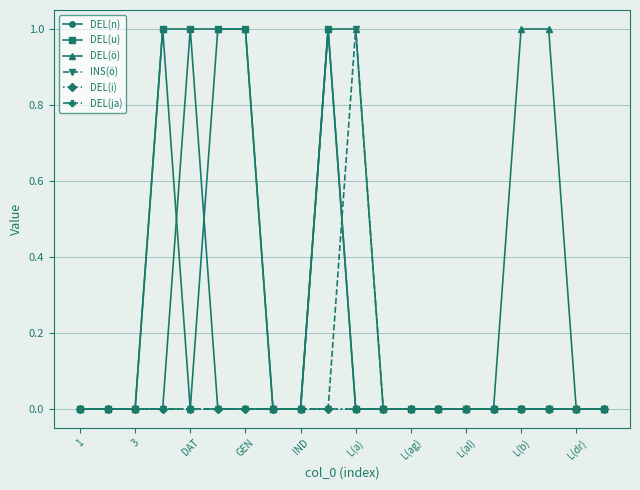

Does the chart have visible grid lines?

Yes